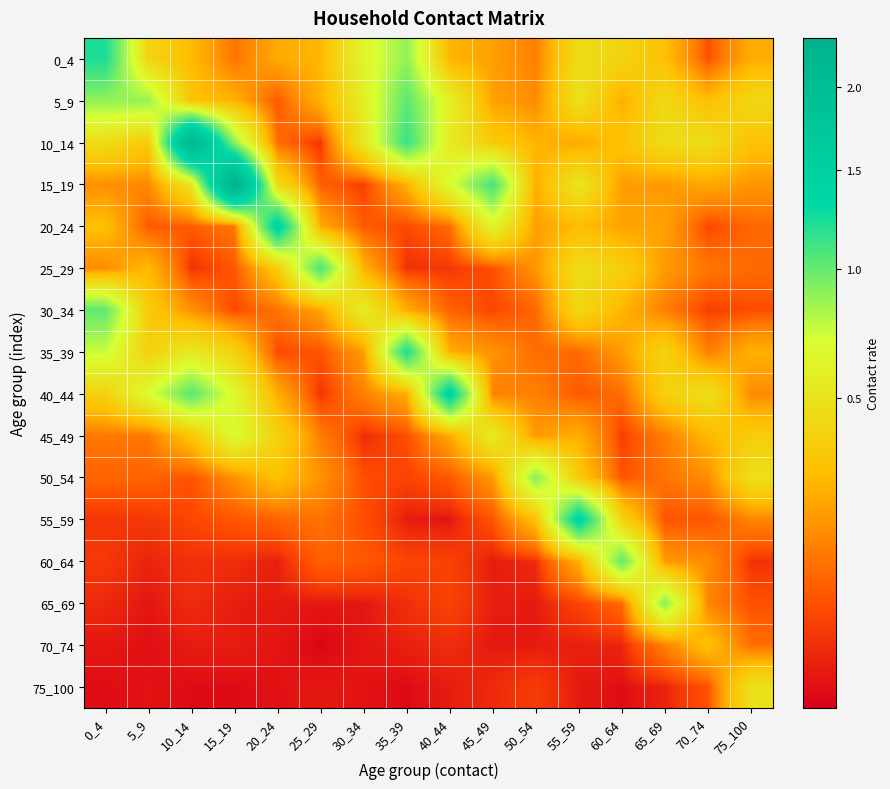

What is the difference between the highest and lowest values at 0_4?

1.2